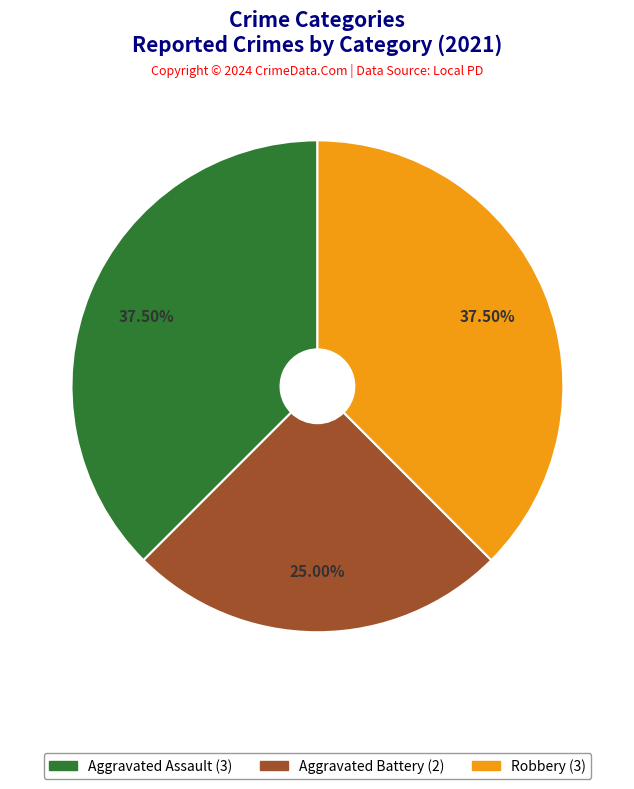

Does any single category account for the majority?

No